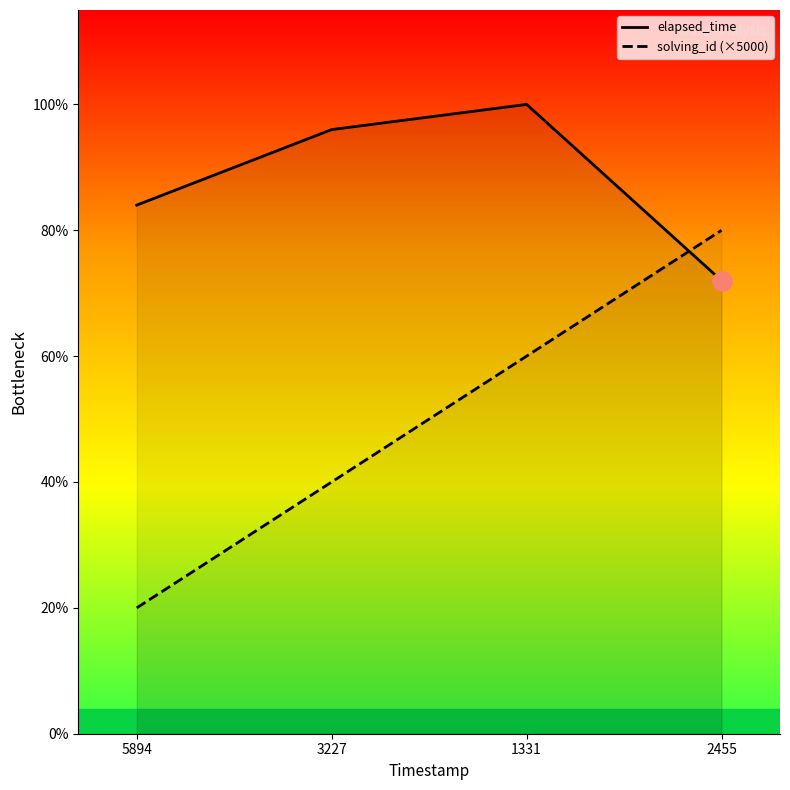

How many intersections are there between elapsed_time and solving_id?

1